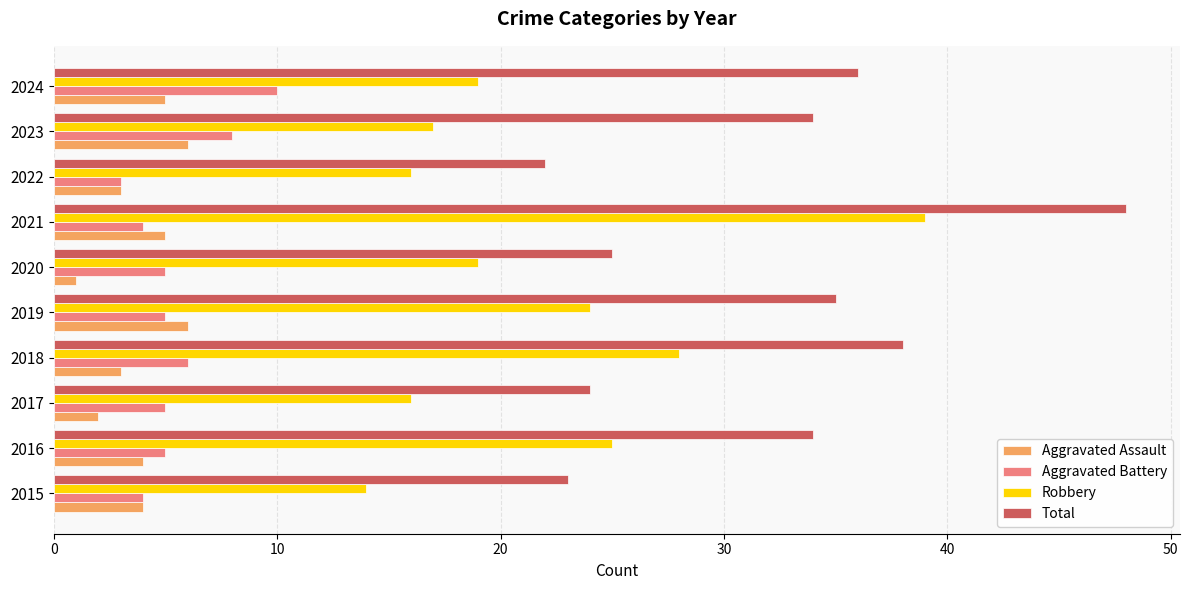

List the series in order of their peak value, lowest first.

Aggravated Assault, Aggravated Battery, Robbery, Total